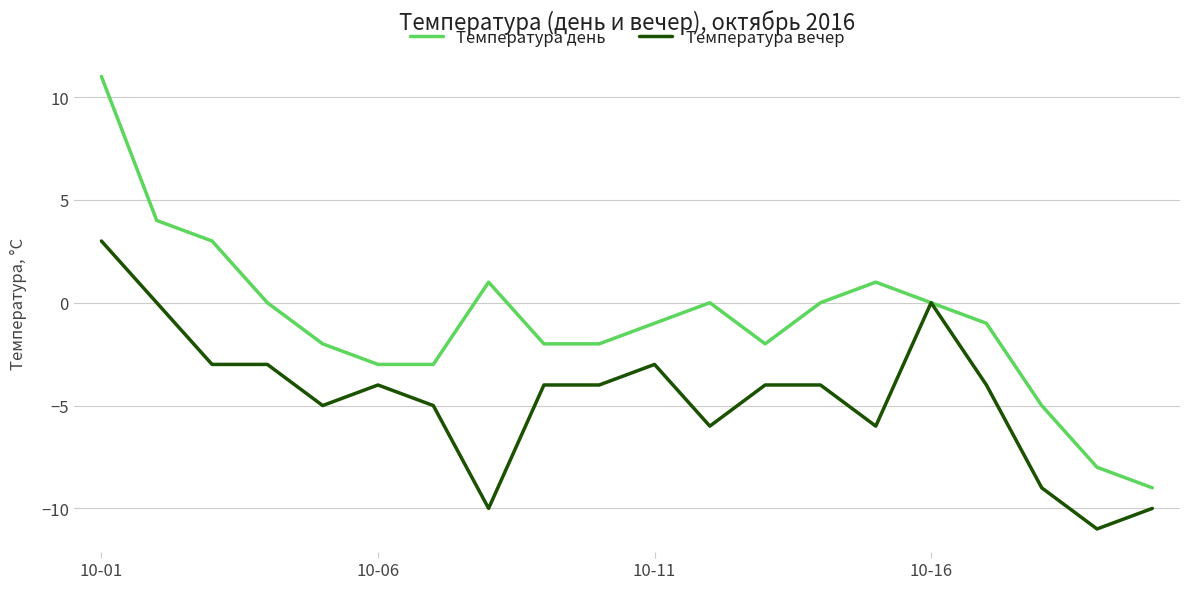

What is the minimum value shown in the chart?

-11